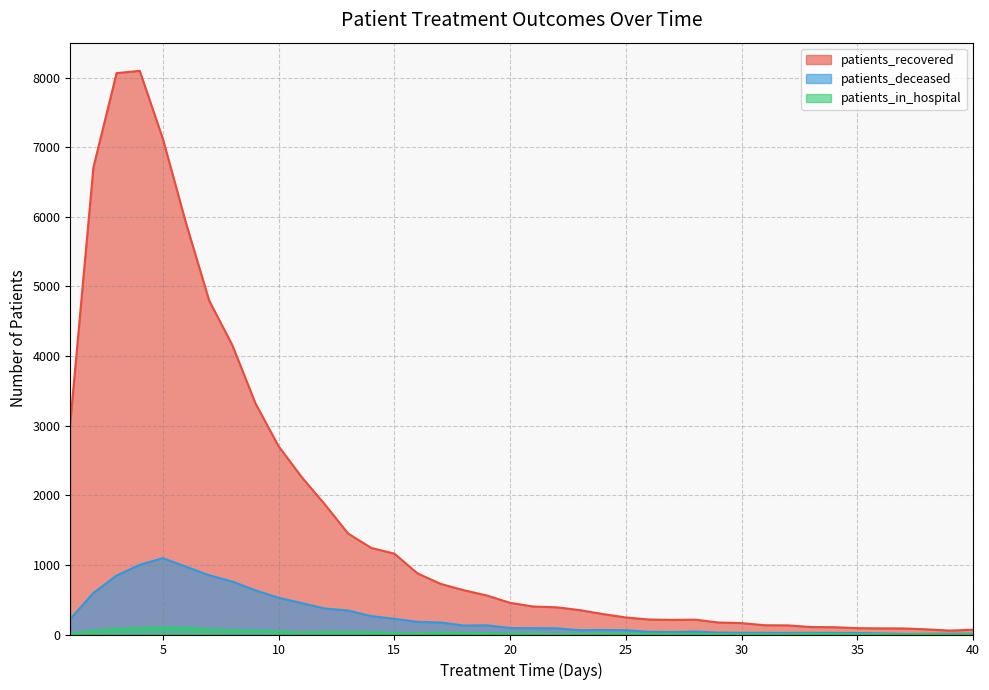

True or false: patients_recovered and patients_in_hospital cross at least once.

False